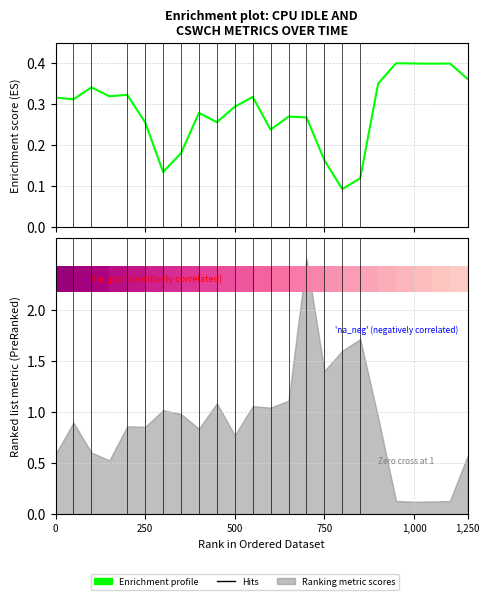

True or false: the data shows 0.3 at 0.

True